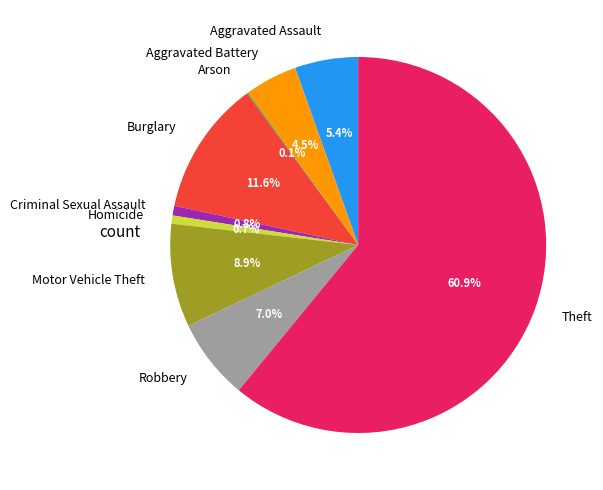

What is the ratio of the value at Burglary to the value at Criminal Sexual Assault?

14.0